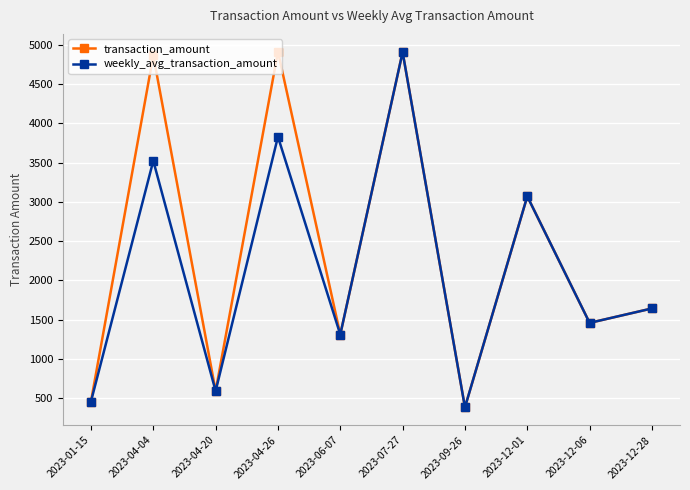

At how many categories does at least one series exceed 1542?

5